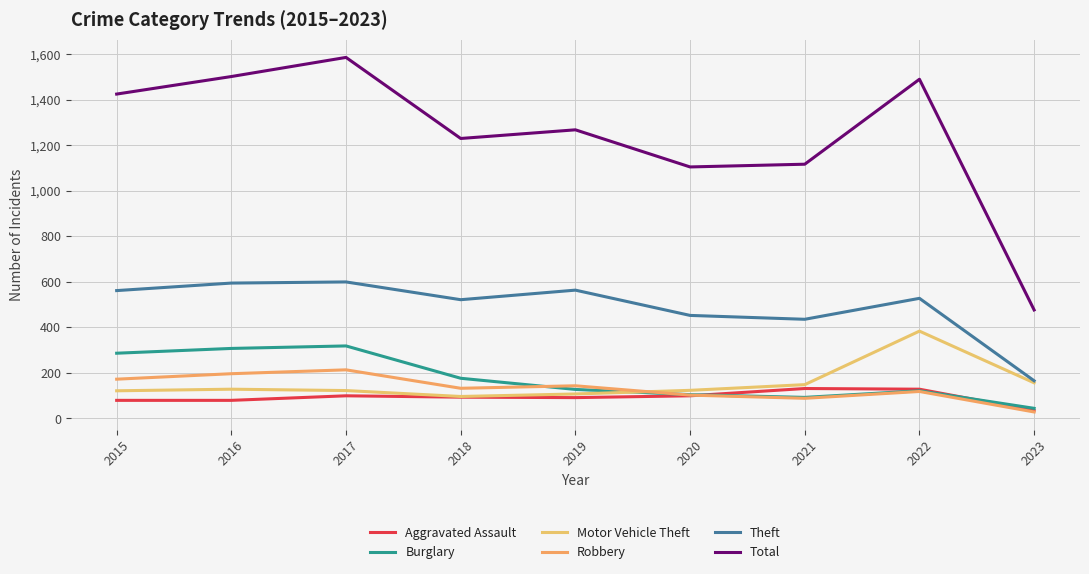

What is the minimum value shown in the chart?

28